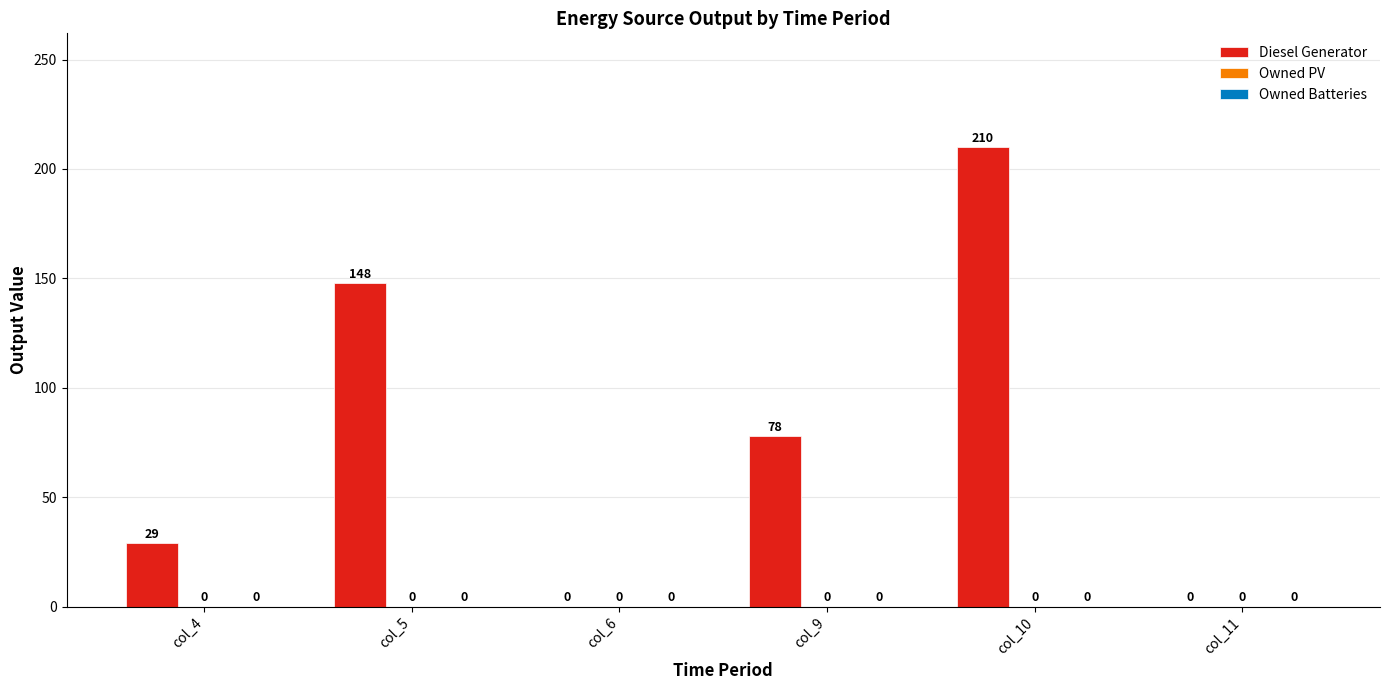

At which label does the data first exceed 78?

col_5